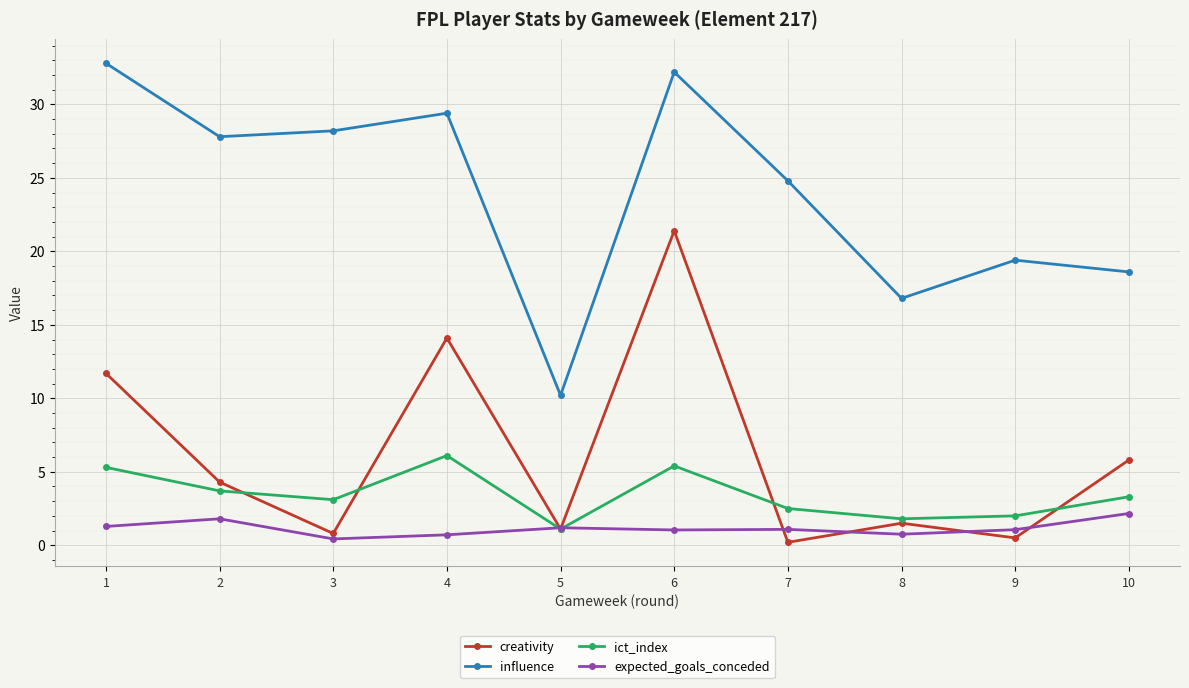

True or false: creativity and influence intersect in this chart.

False